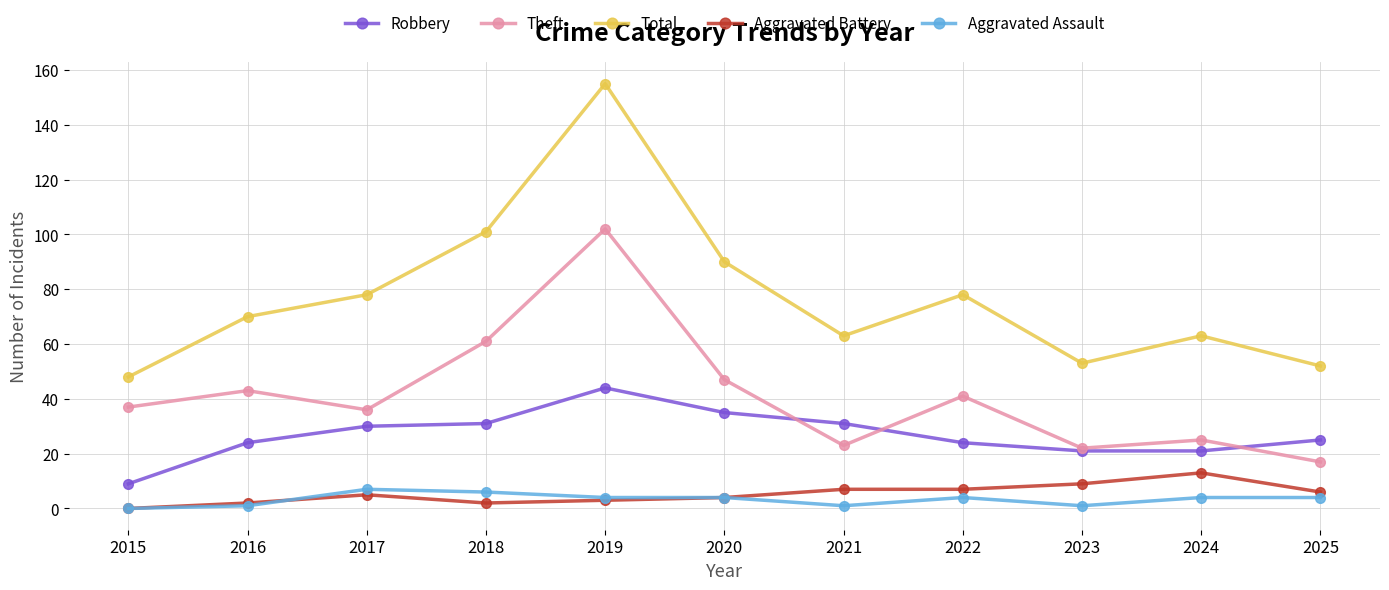

True or false: Total has more than 1 points higher than both neighbors.

True